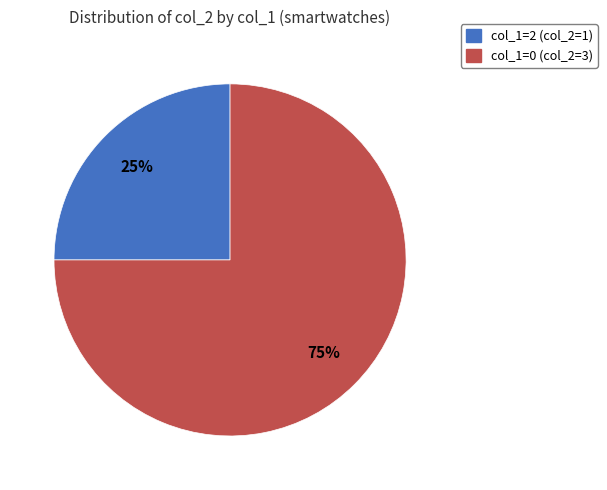

To the nearest percent, what is the difference between the largest and smallest slice percentages?

50%